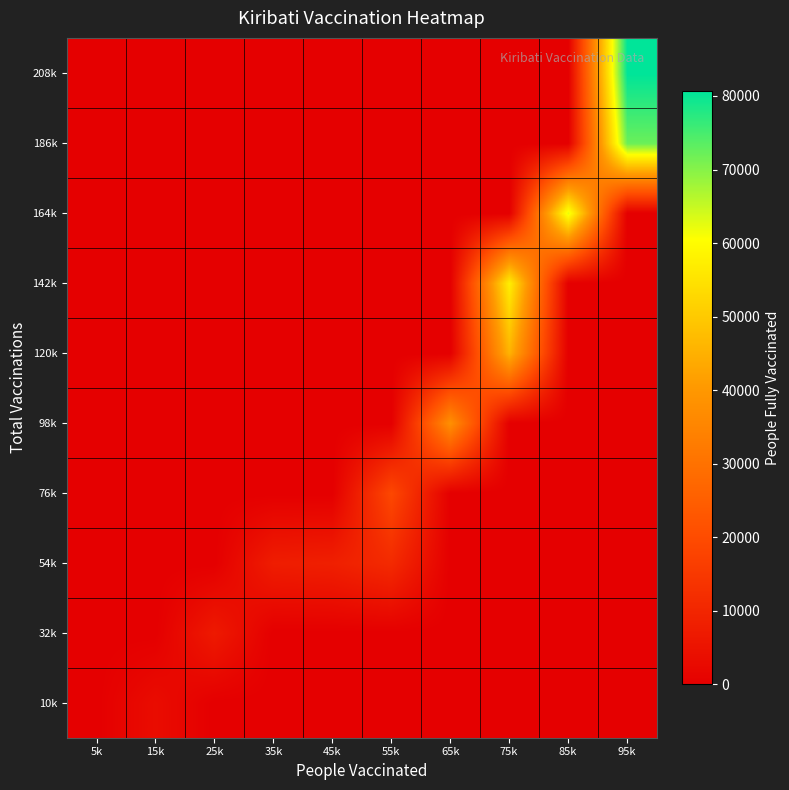

Reading right to left, list all the values displayed in this chart.

10k: 95k=0.0	85k=0.0	75k=0.0	65k=0.0	55k=0.0	45k=0.0	35k=0.0	25k=0.0	15k=3451.5	5k=0.0
32k: 95k=0.0	85k=0.0	75k=0.0	65k=0.0	55k=0.0	45k=0.0	35k=0.0	25k=6903.0	15k=0.0	5k=0.0
54k: 95k=0.0	85k=0.0	75k=0.0	65k=0.0	55k=11253.0	45k=8384.0	35k=7759.0	25k=0.0	15k=0.0	5k=0.0
76k: 95k=0.0	85k=0.0	75k=0.0	65k=0.0	55k=18932.5	45k=0.0	35k=0.0	25k=0.0	15k=0.0	5k=0.0
98k: 95k=0.0	85k=0.0	75k=0.0	65k=38087.0	55k=0.0	45k=0.0	35k=0.0	25k=0.0	15k=0.0	5k=0.0
120k: 95k=0.0	85k=0.0	75k=45659.0	65k=0.0	55k=0.0	45k=0.0	35k=0.0	25k=0.0	15k=0.0	5k=0.0
142k: 95k=0.0	85k=0.0	75k=57381.8	65k=0.0	55k=0.0	45k=0.0	35k=0.0	25k=0.0	15k=0.0	5k=0.0
164k: 95k=0.0	85k=62425.5	75k=0.0	65k=0.0	55k=0.0	45k=0.0	35k=0.0	25k=0.0	15k=0.0	5k=0.0
186k: 95k=72176.0	85k=0.0	75k=0.0	65k=0.0	55k=0.0	45k=0.0	35k=0.0	25k=0.0	15k=0.0	5k=0.0
208k: 95k=80655.0	85k=0.0	75k=0.0	65k=0.0	55k=0.0	45k=0.0	35k=0.0	25k=0.0	15k=0.0	5k=0.0